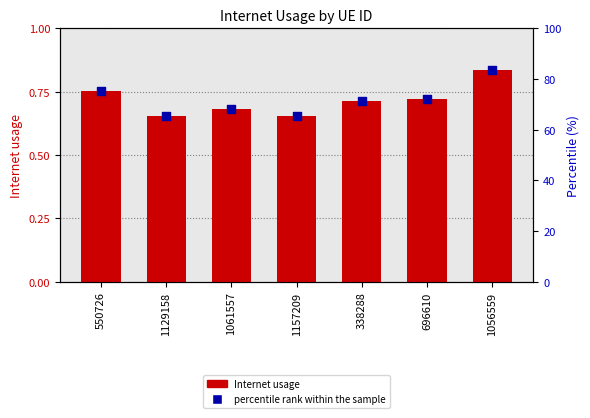

Which series contains the lowest Y value?

Internet usage